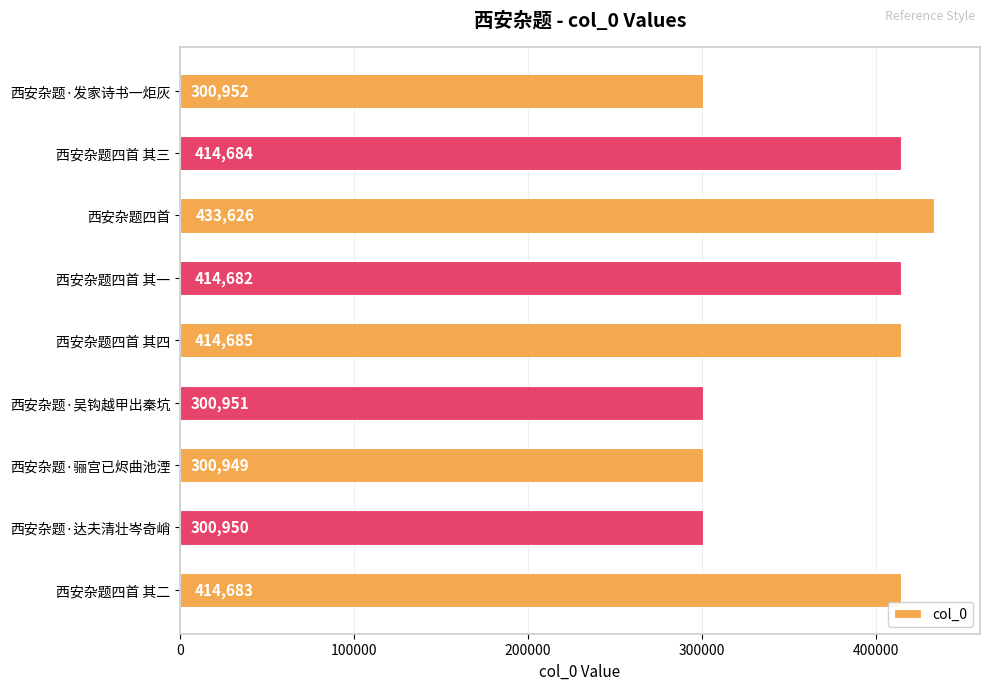

The chart shows a value of 300951 at 西安杂题·吴钩越甲出秦坑. True or false?

True